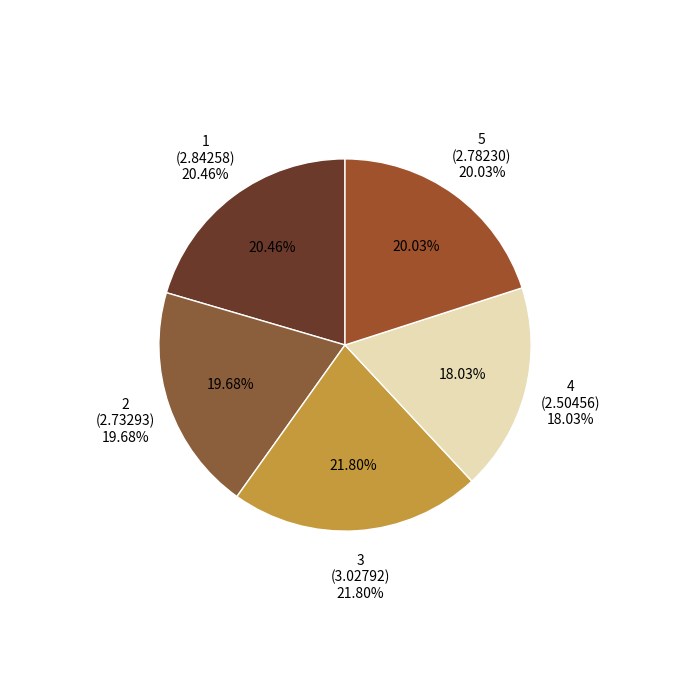

To the nearest percent, what is the difference between the 4 and 3 slice percentages?

4%